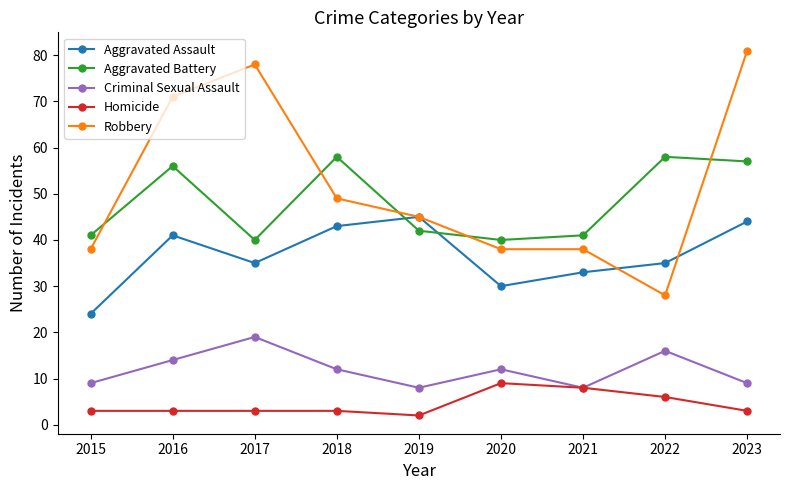

How many interior local valleys does the Aggravated Battery series have?

2